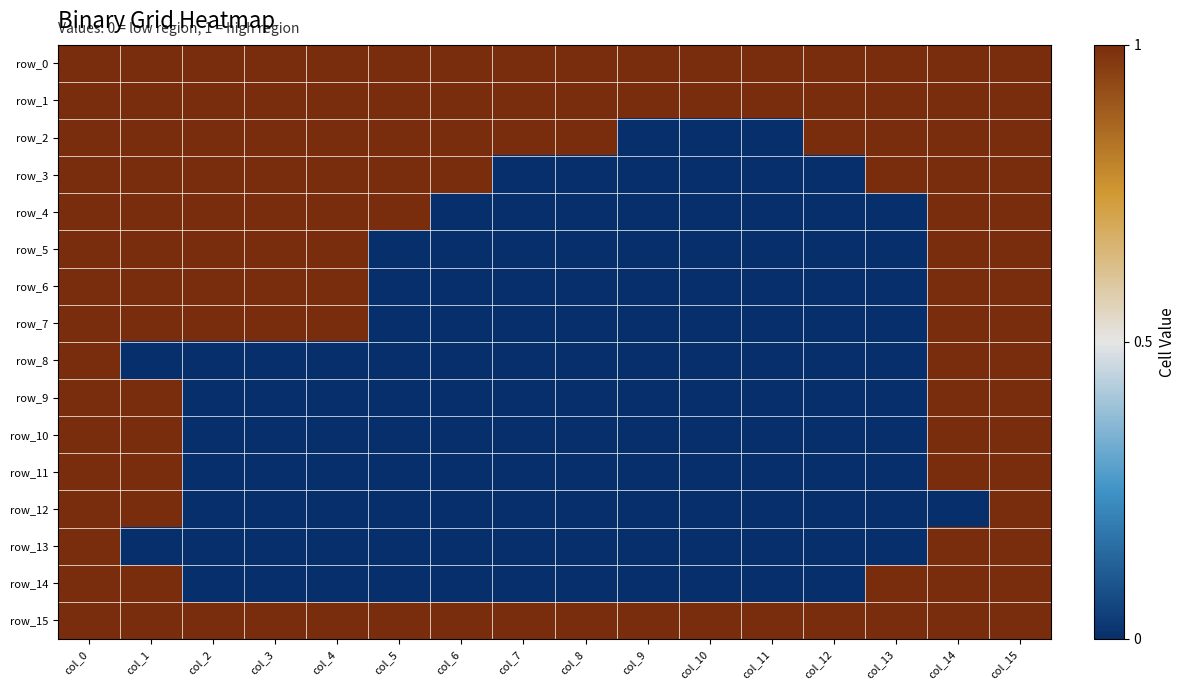

What is the maximum value shown in the chart?

1